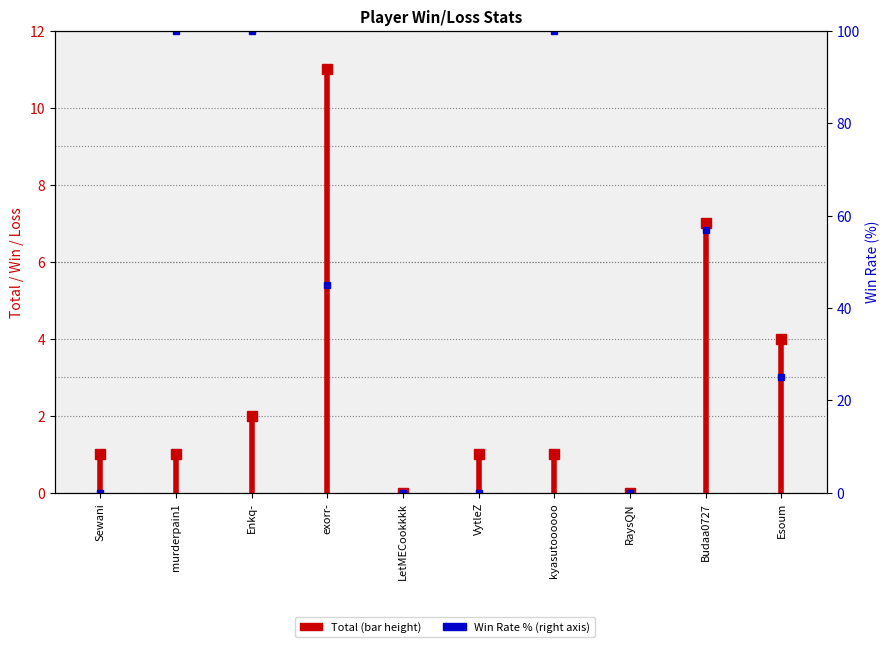

At which label is the value closest to 0?

Sewani